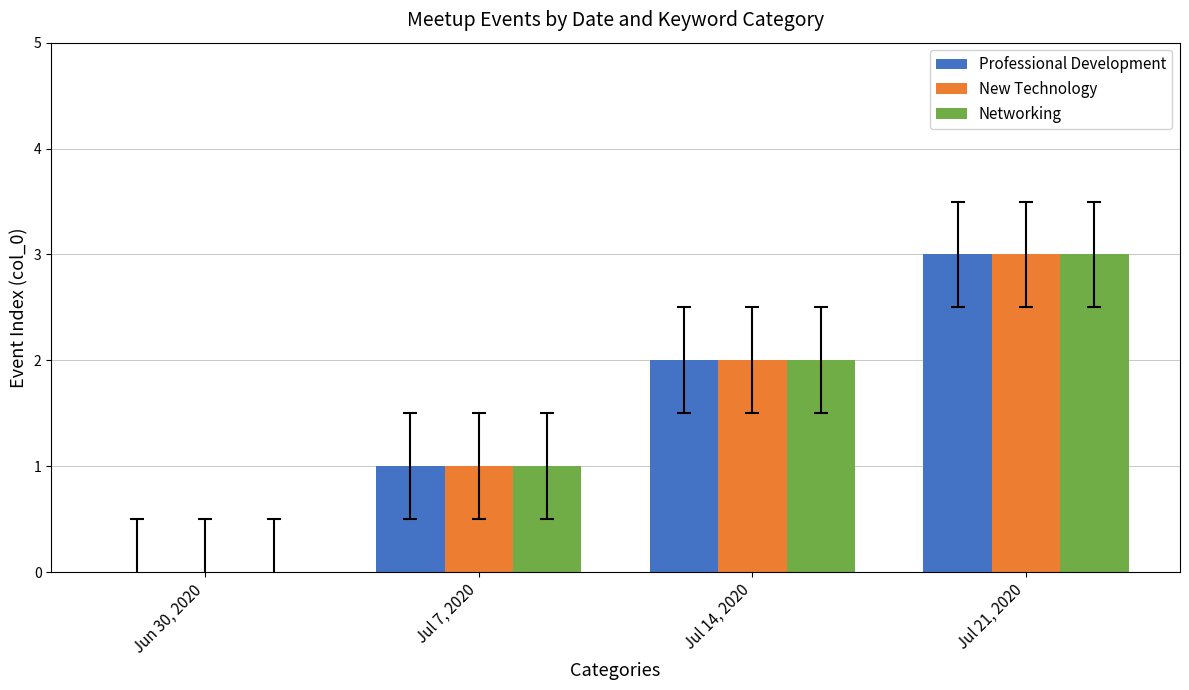

What are all the series names shown in the legend?

Professional Development, New Technology, Networking